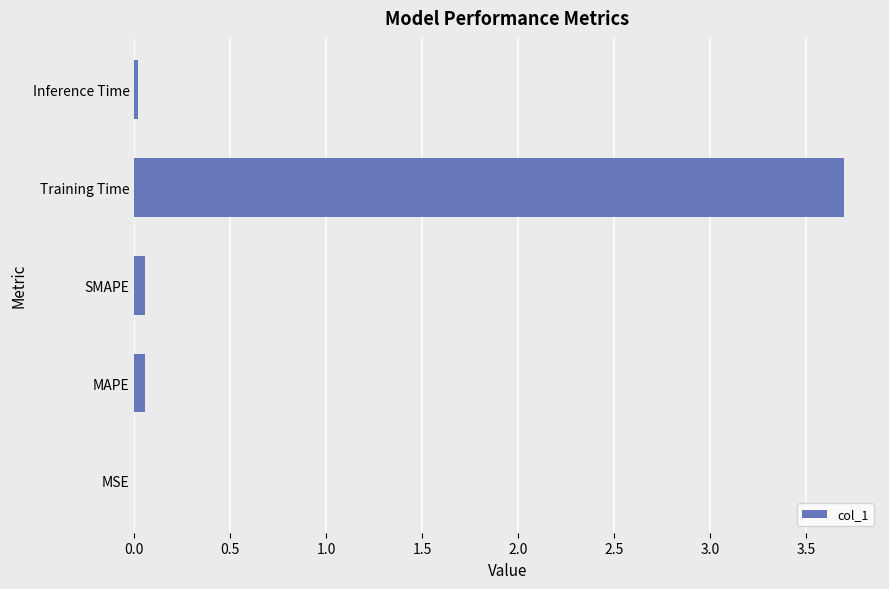

Which has a higher value, Training Time or Inference Time?

Training Time